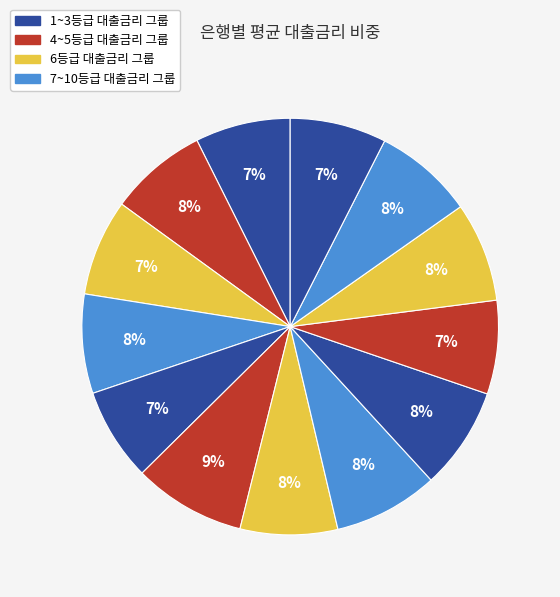

How many segments does this pie chart have?

13